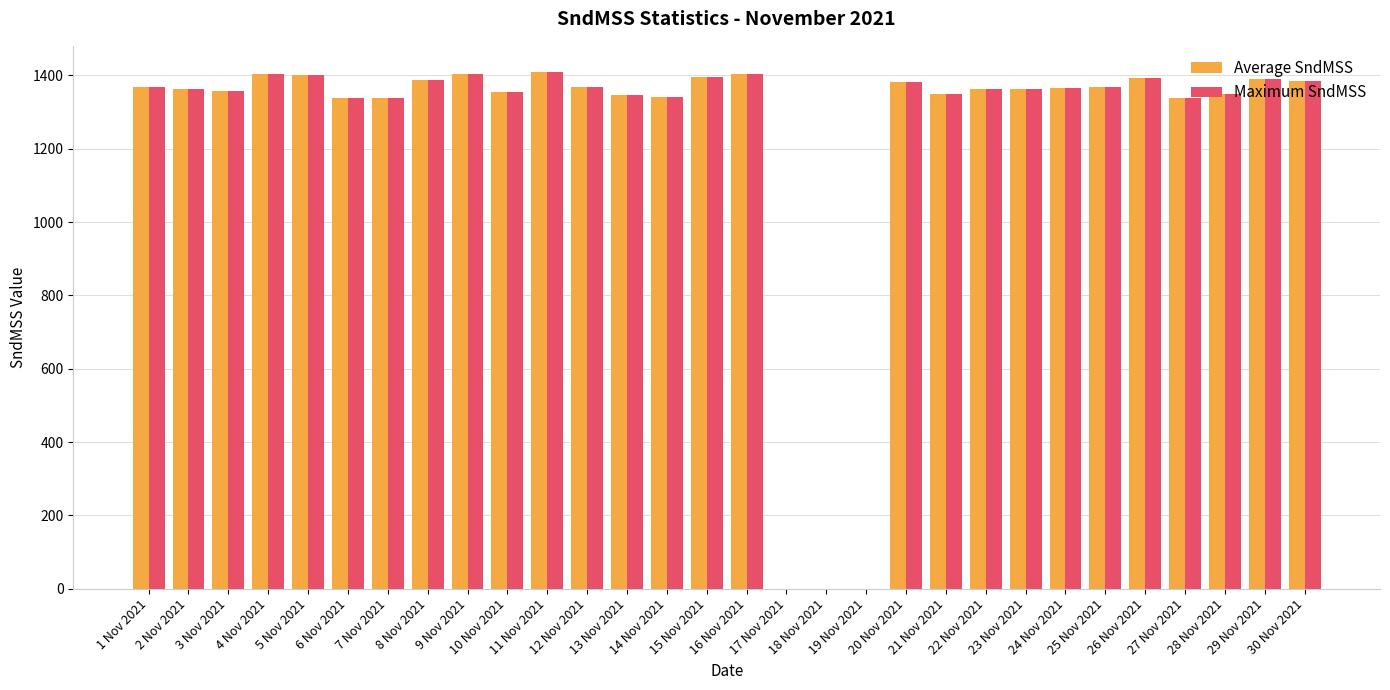

What is the total value across all series at 6 Nov 2021?

2676.0